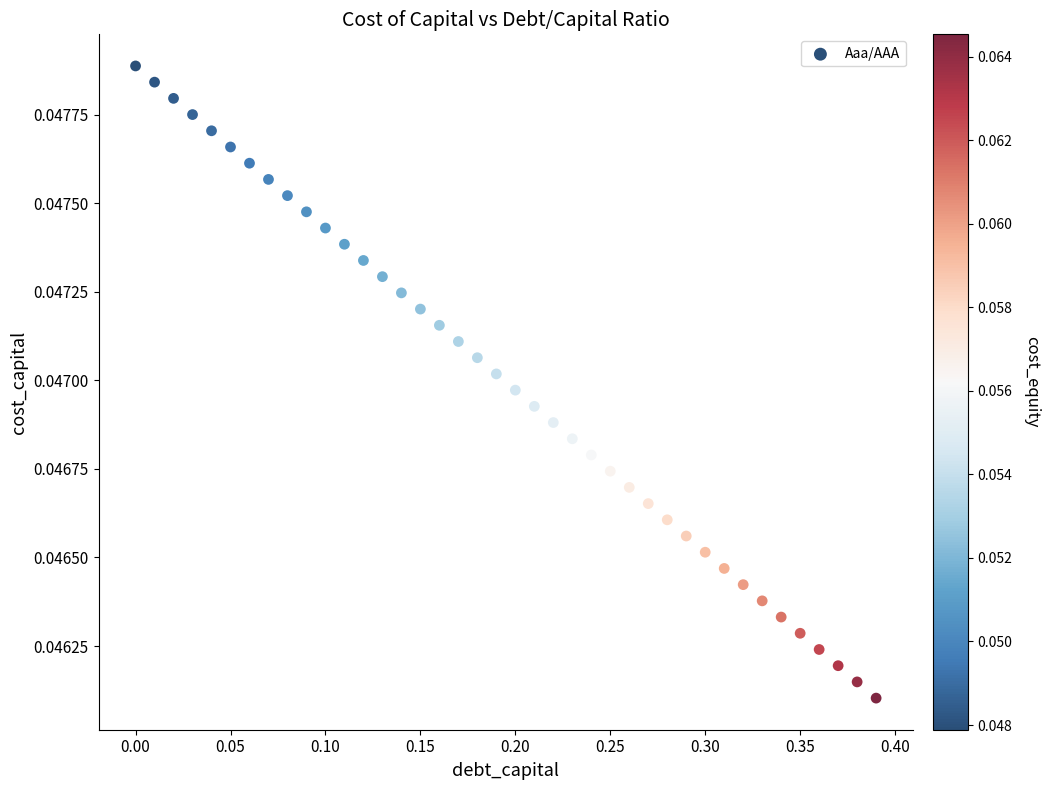

Count the number of points in this scatter plot.

40